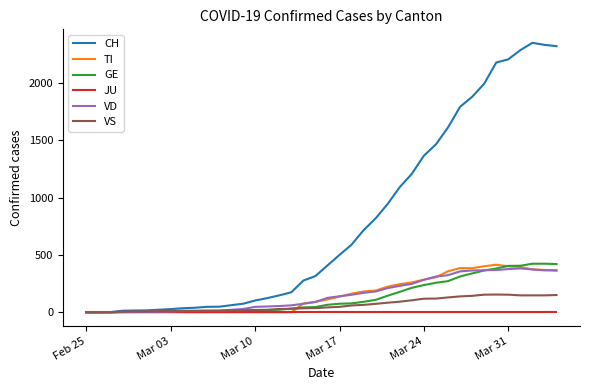

What is the maximum value for CH?

2350